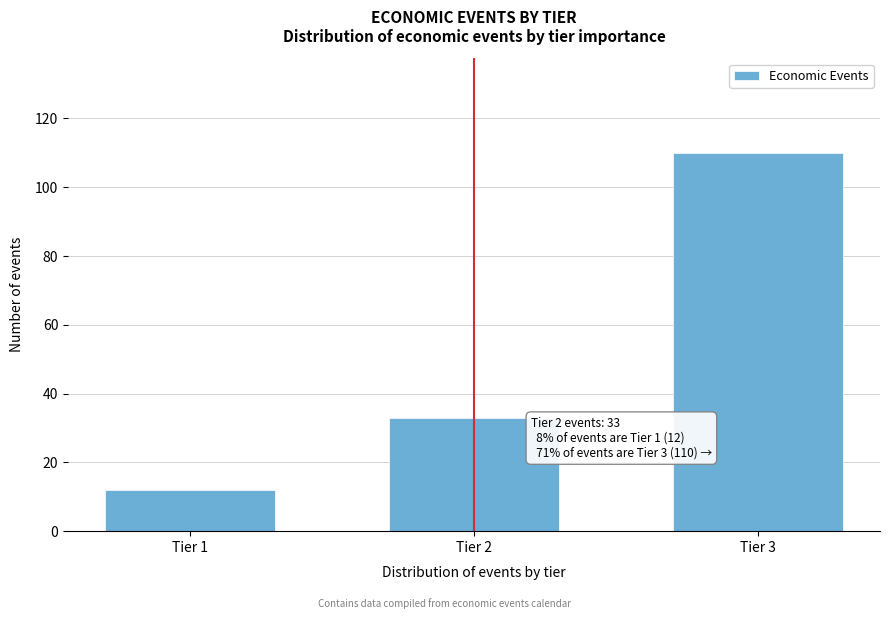

Reading left to right, list all the values displayed in this chart.

12	33	110